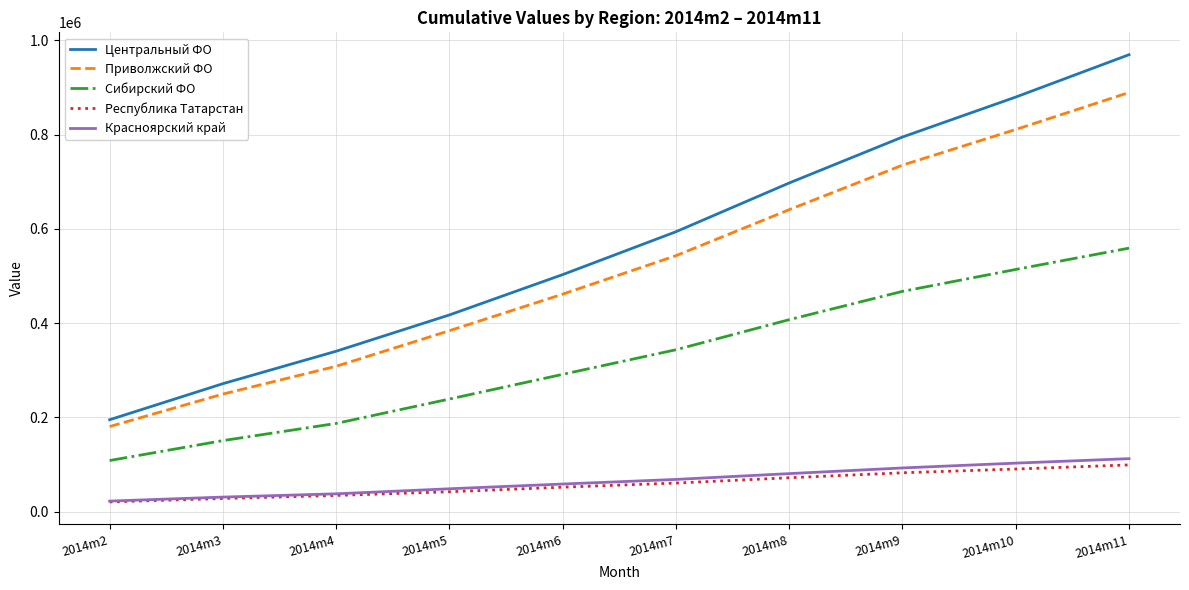

Is the value of Центральный ФО at 2014m8 greater than the value of Приволжский ФО at 2014m5?

Yes